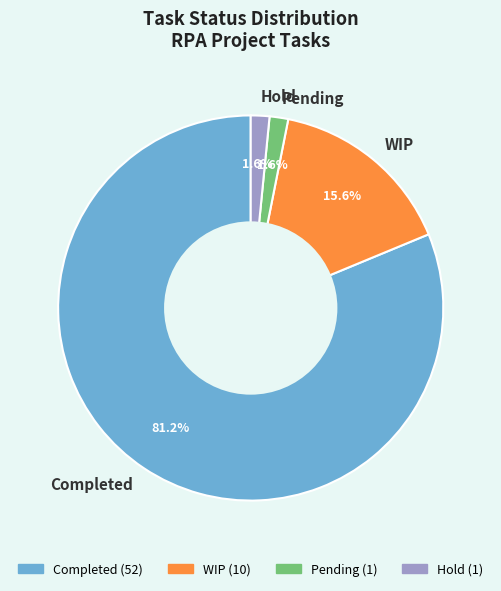

Which has a higher value, Hold or WIP?

WIP